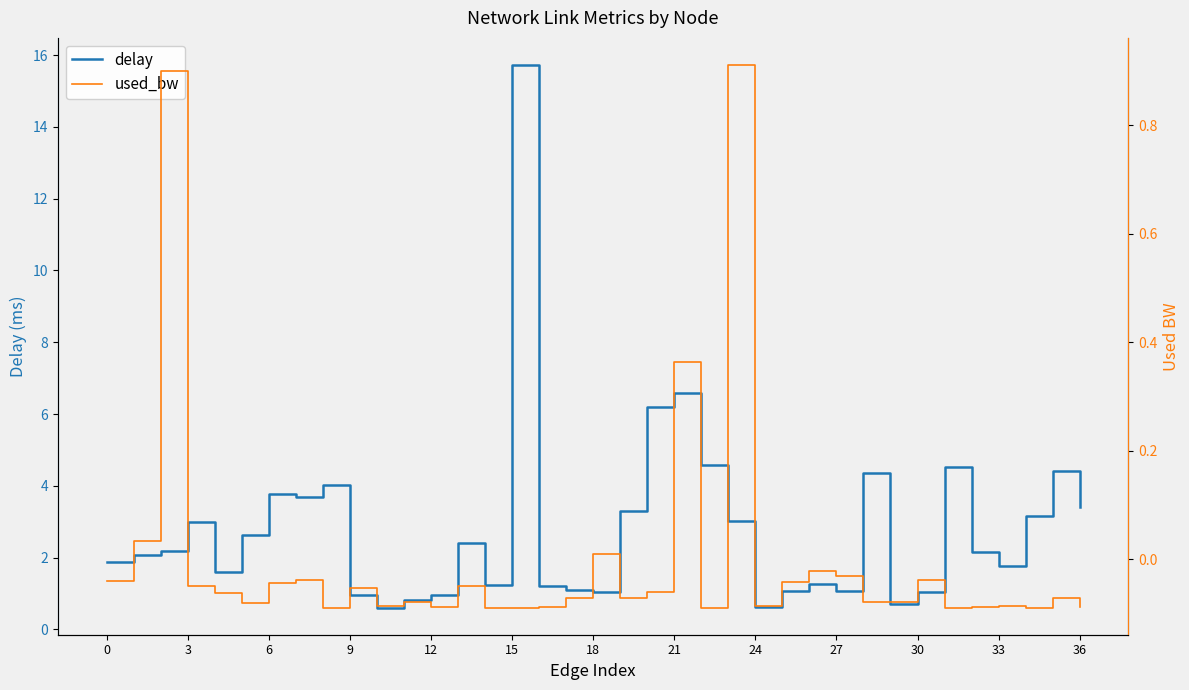

Which series has the largest range (max minus min)?

delay